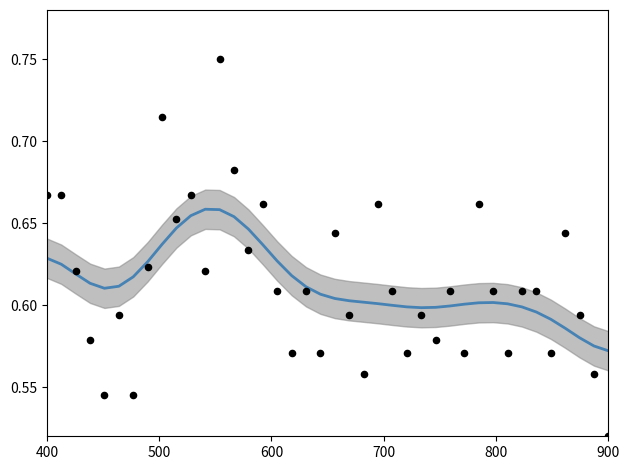

Which series has the largest total across all categories?

Smoothed Precio $/Kg